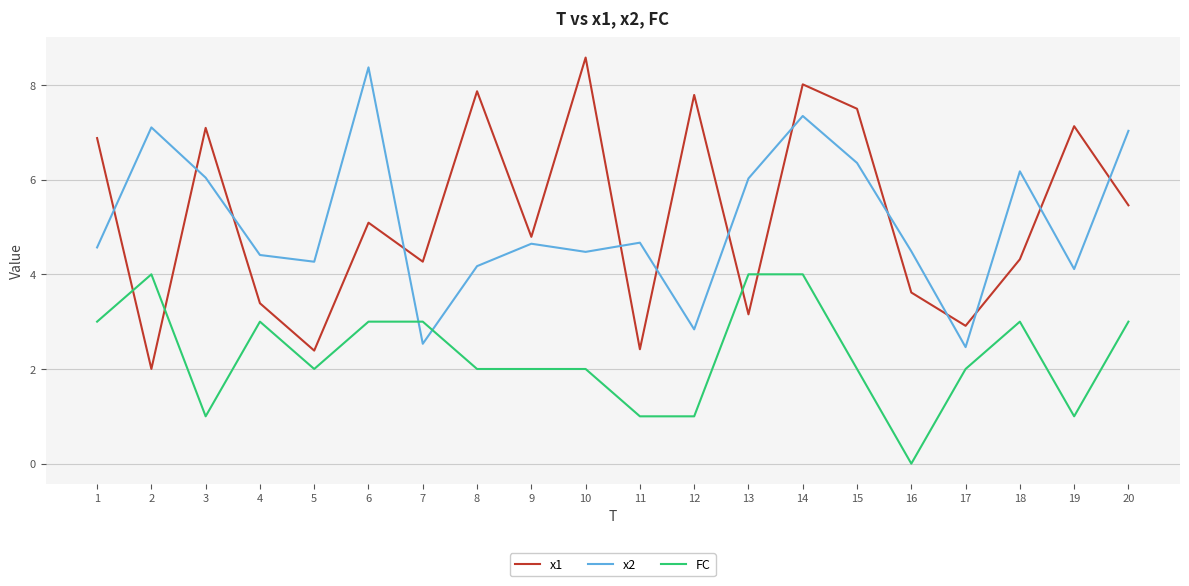

Rank the series at 12 from lowest to highest value.

FC, x2, x1